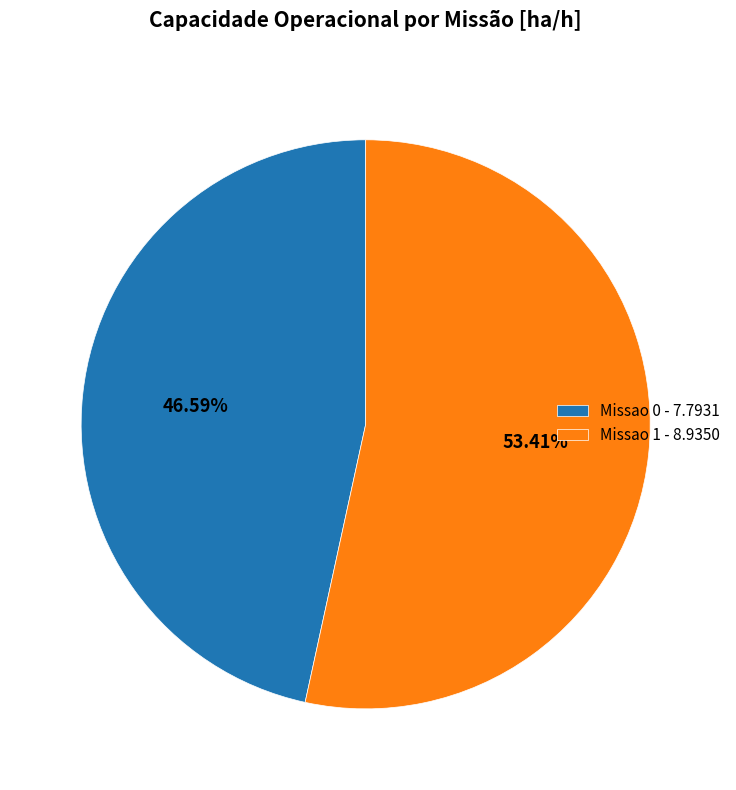

Which category accounts for the majority?

Missao 1